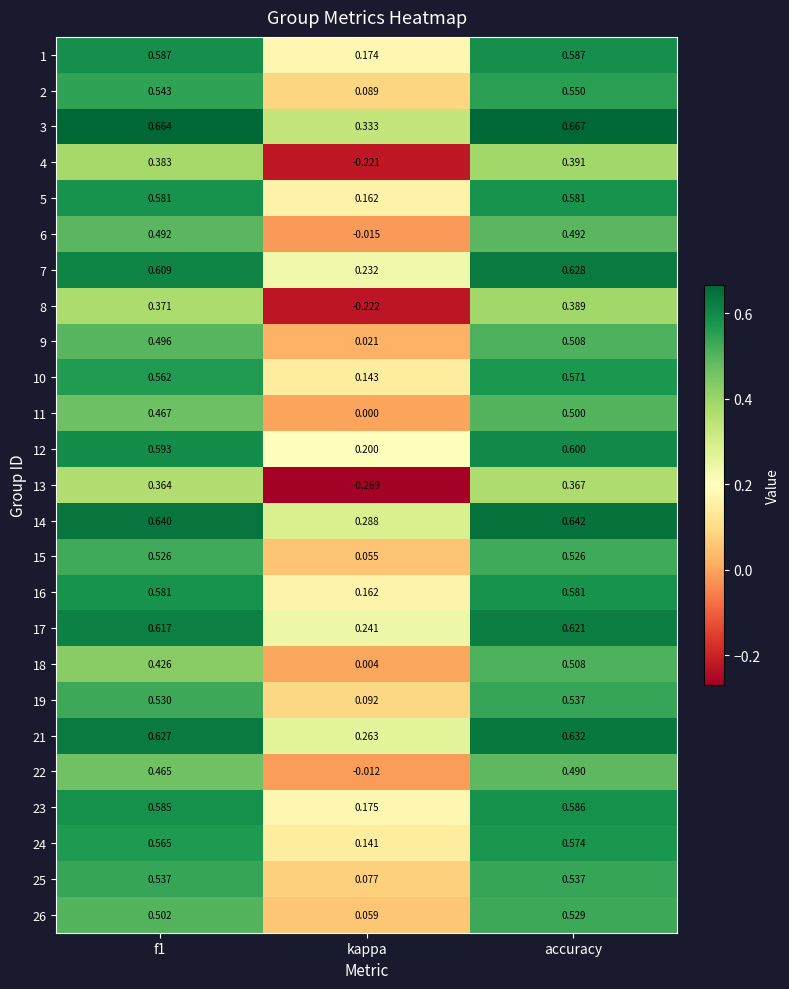

At which label does 8 reach its peak?

accuracy